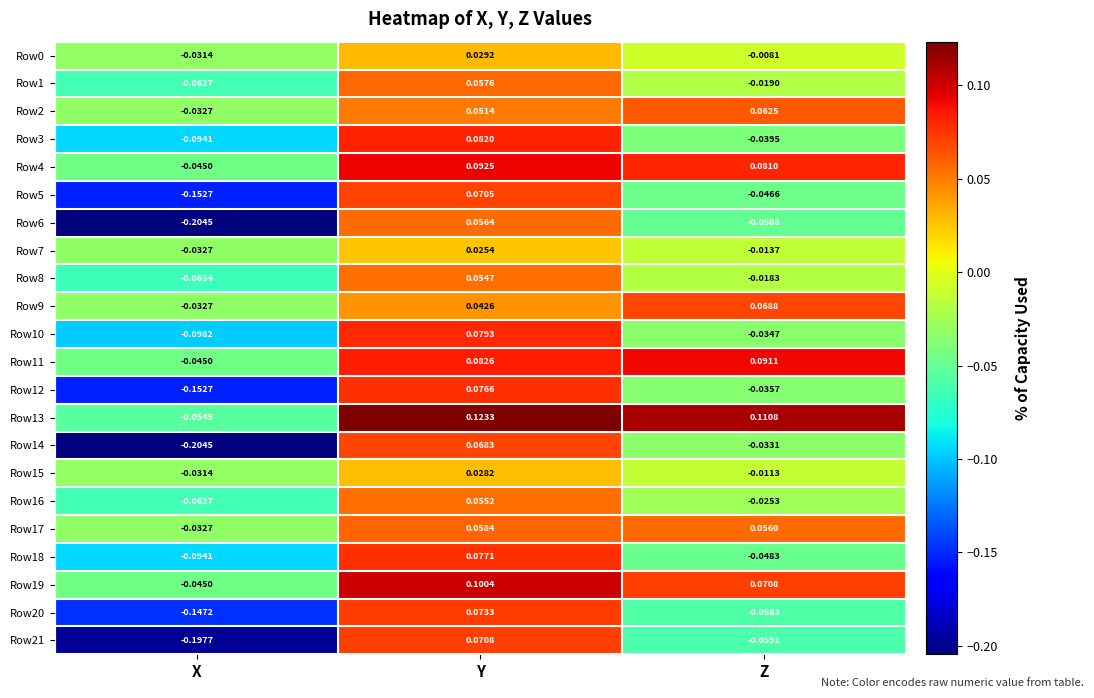

Rank the categories by Row1 value from highest to lowest.

Y, Z, X